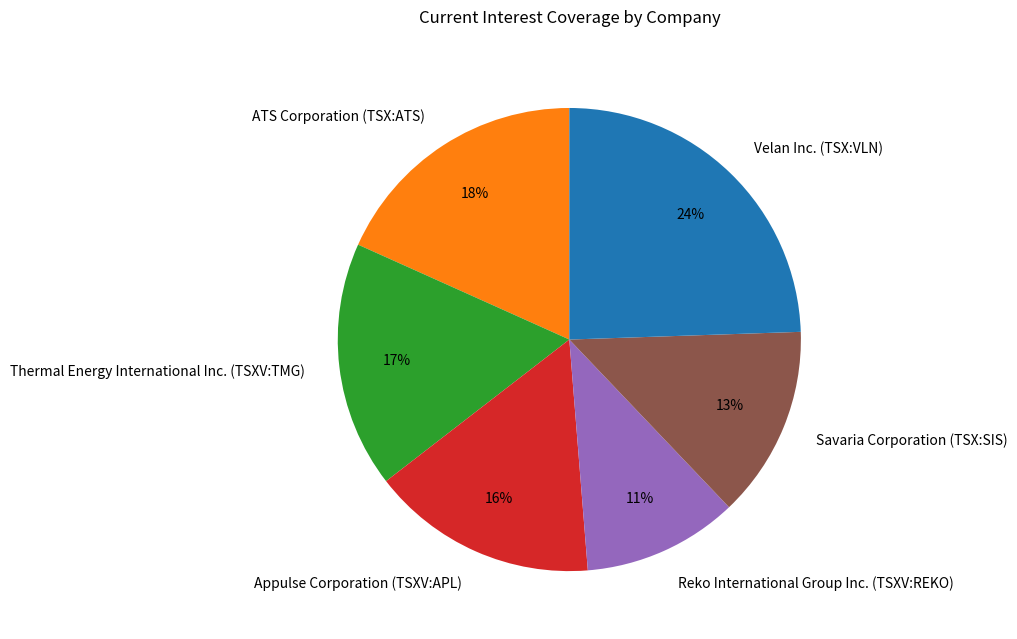

Combined, do Savaria Corporation (TSX:SIS) and Velan Inc. (TSX:VLN) account for over 50%?

No